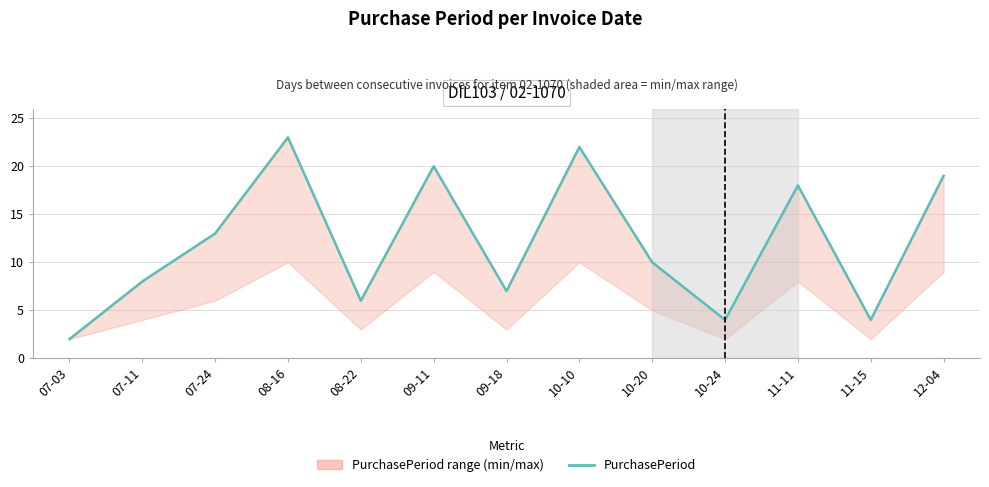

Rank the categories by value from highest to lowest.

08-16, 10-10, 09-11, 12-04, 11-11, 07-24, 10-20, 07-11, 09-18, 08-22, 10-24, 11-15, 07-03